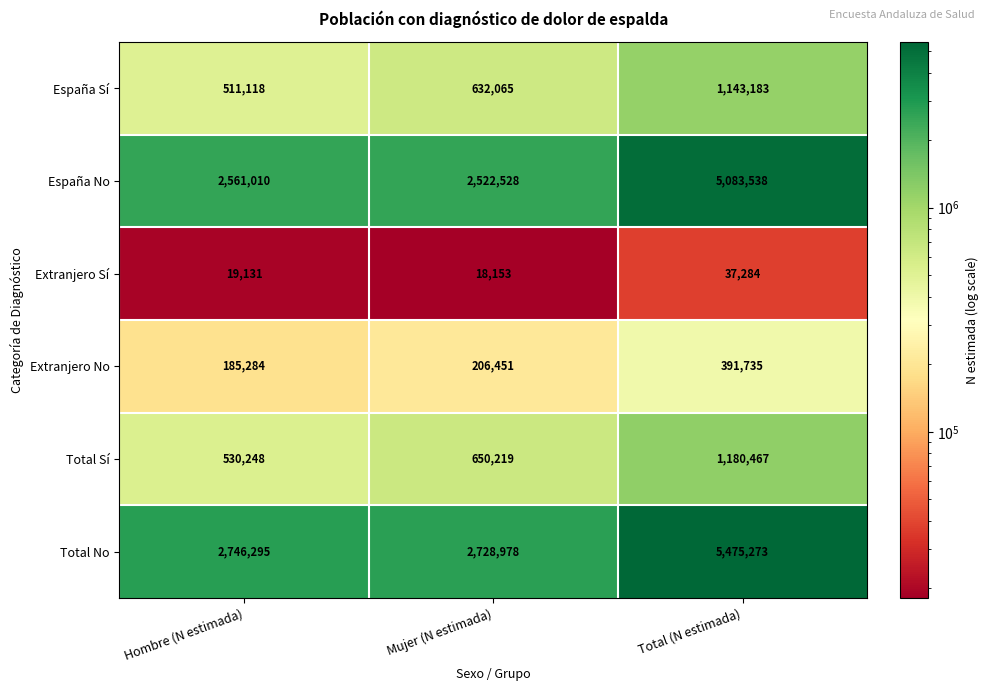

What is the difference between the highest and lowest values at Total (N estimada)?

5437989